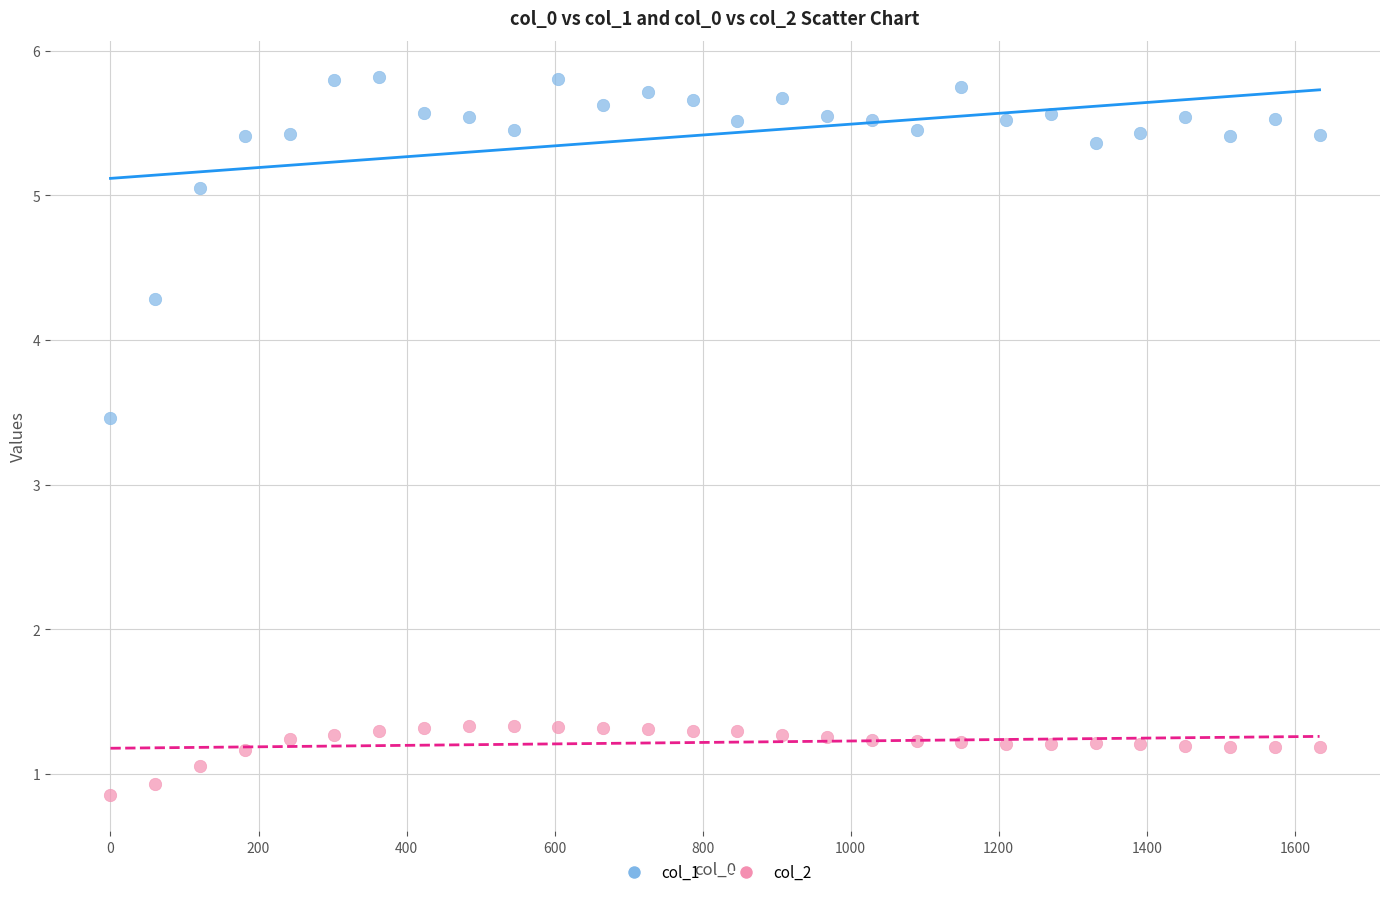

Which series reaches the maximum Y coordinate?

col_1